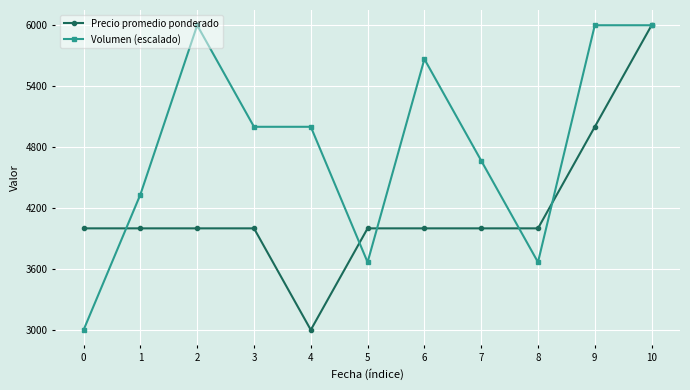

What is the difference between the maximum and minimum values in the Volumen (escalado) series?

3000.0